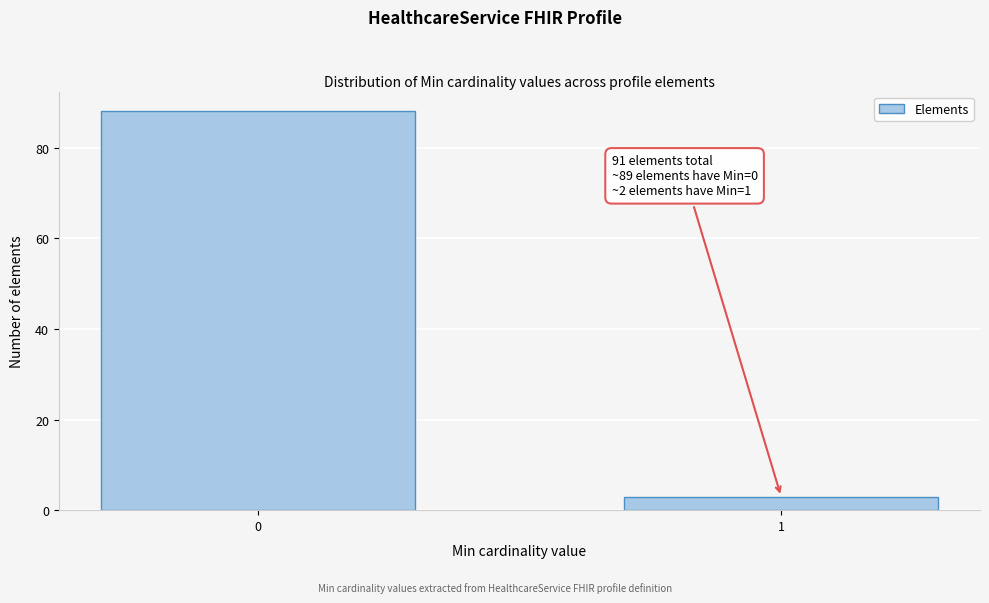

Reading left to right, extract all data points from this chart.

88	3